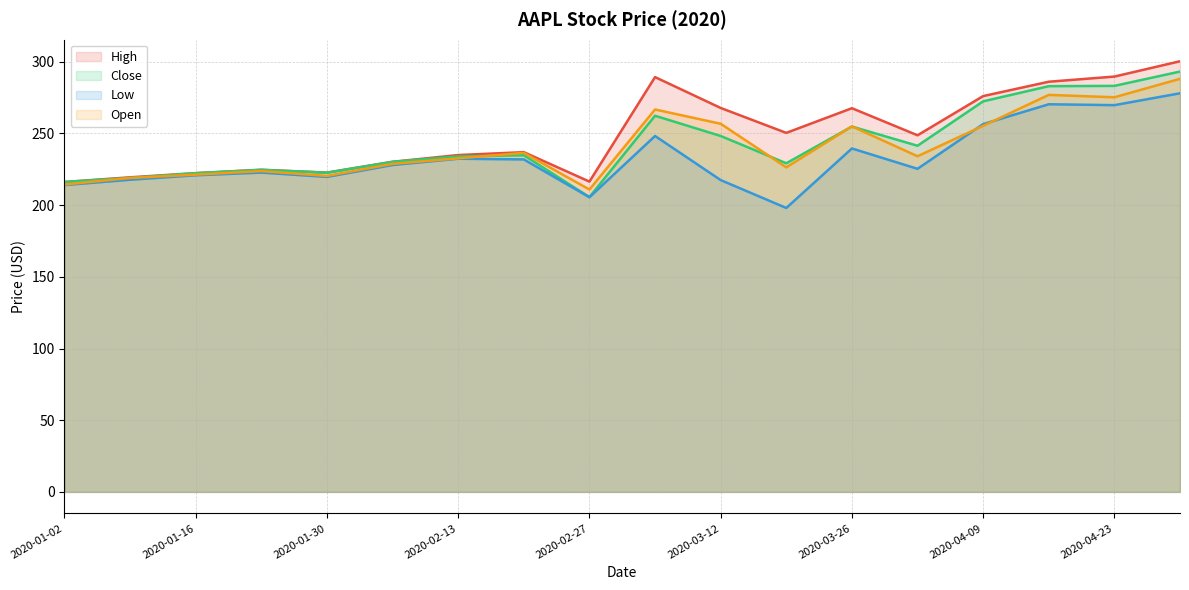

Is it true that Open equals 218.9 at 2020-01-09?

True